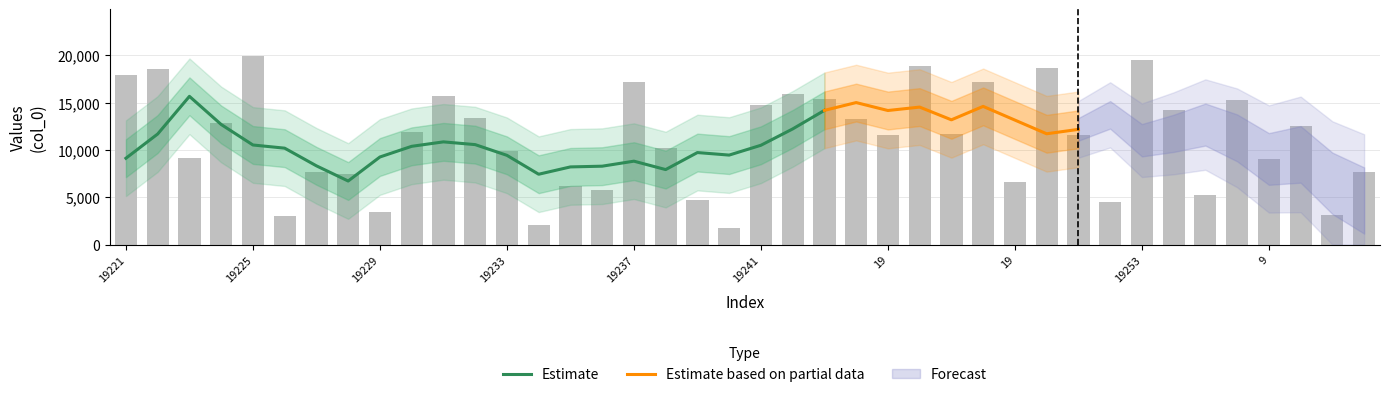

At which label does the data first exceed 11683?

19221